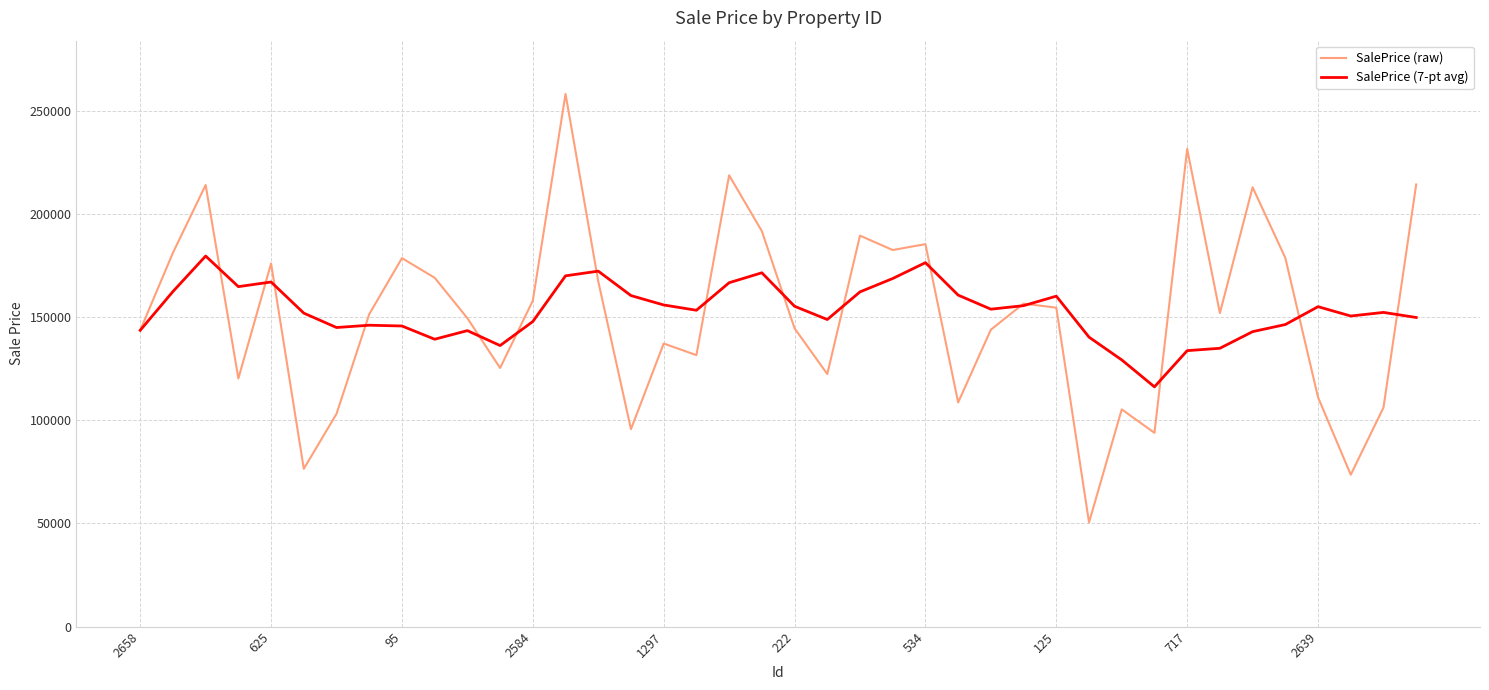

Which series has the largest range (max minus min)?

SalePrice (raw)